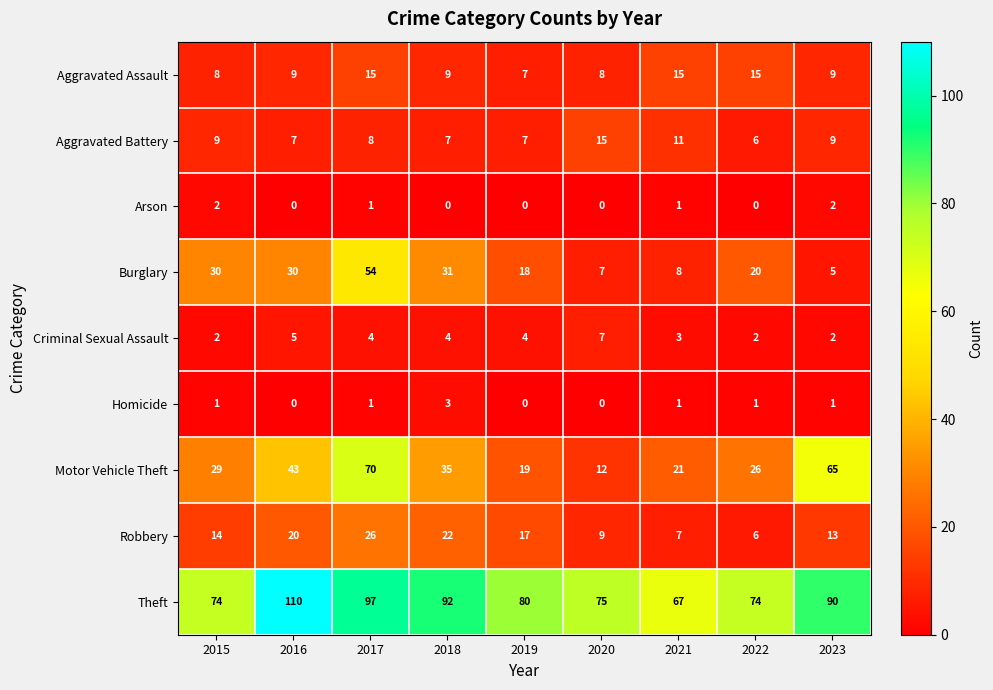

What is the spread (max minus min) of values at 2023?

89